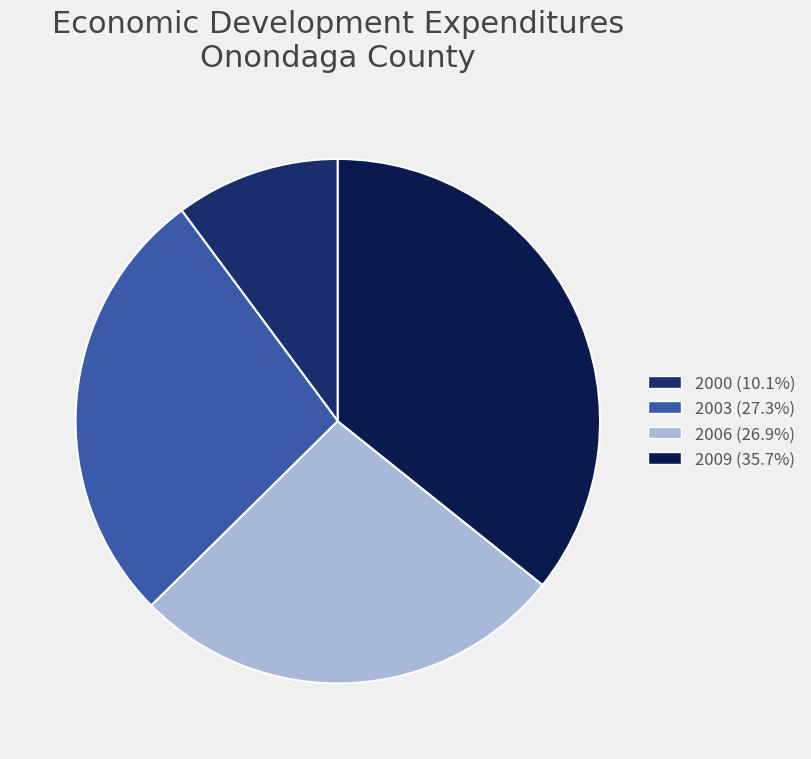

Is the sum of 2000 (10.1%) and 2006 (26.9%) greater than half?

No